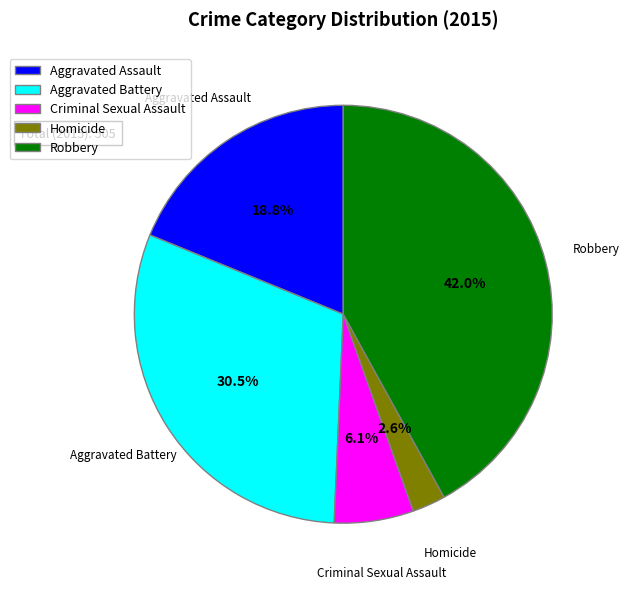

What is the smallest slice in the pie chart?

Homicide